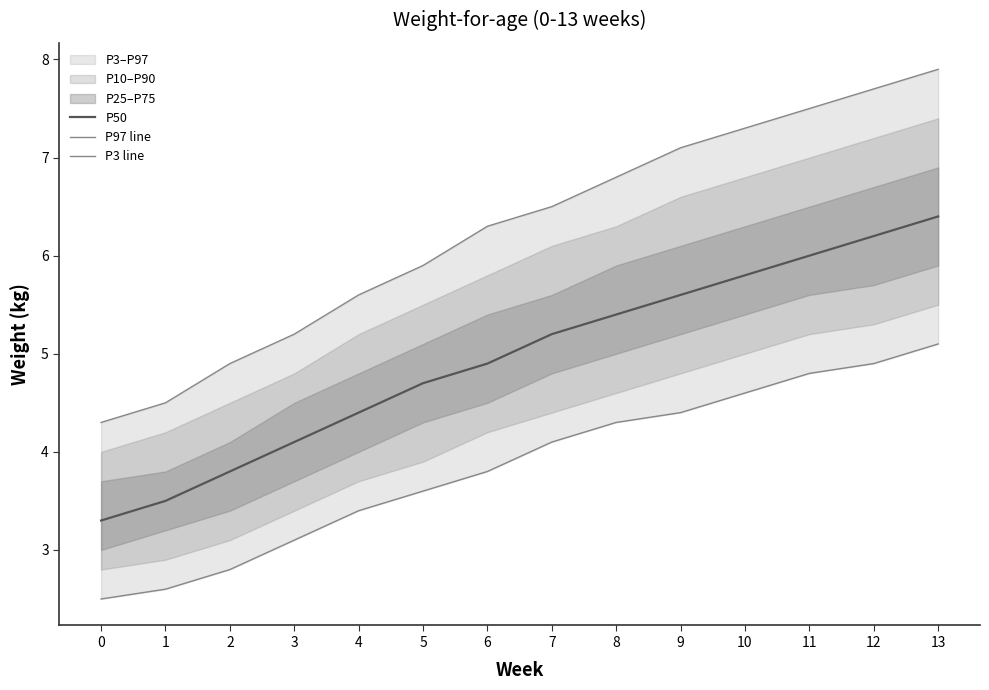

How many values in the P50 series exceed 5?

7